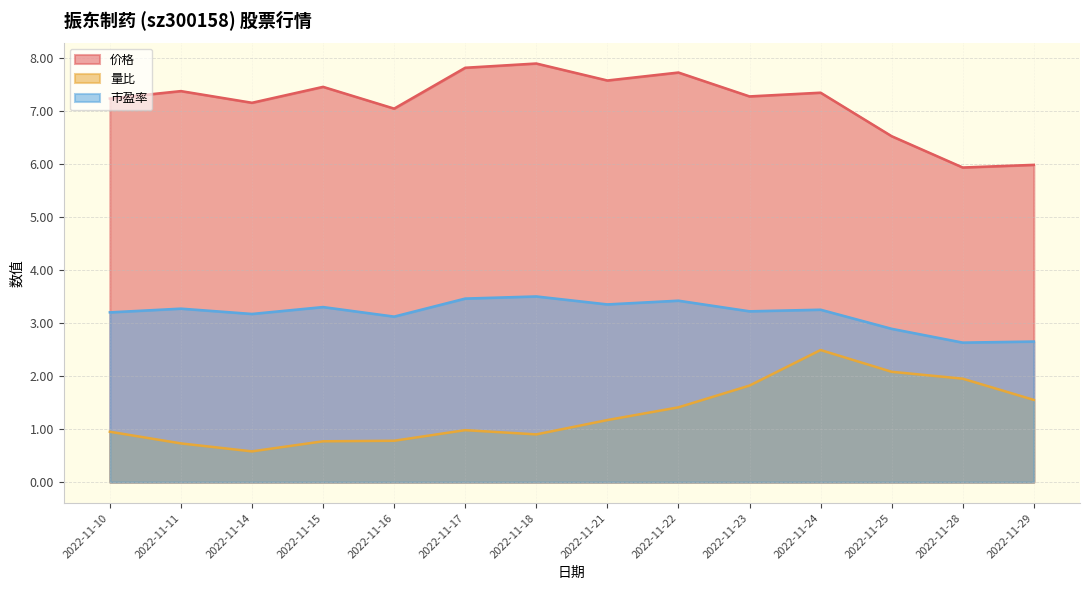

What is the difference between the maximum and minimum values in the 市盈率 series?

0.9